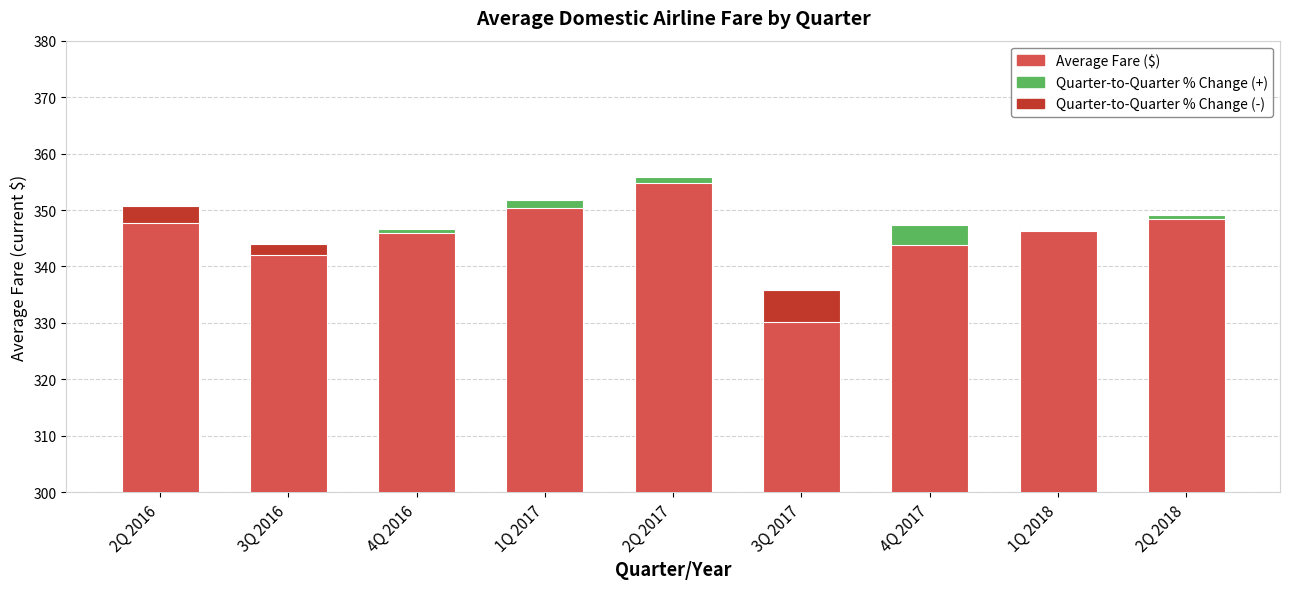

What is the value of the 8th bar from the left?

346.5